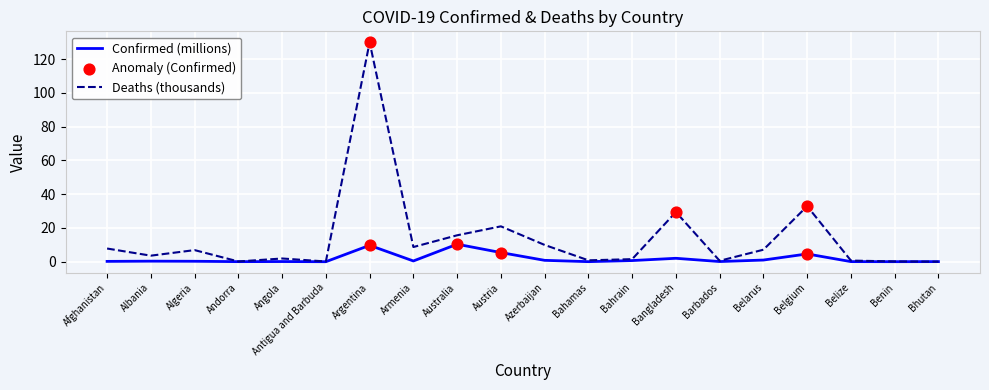

Is the value of Deaths (thousands) at Bangladesh greater than the value of Confirmed (millions) at Algeria?

Yes